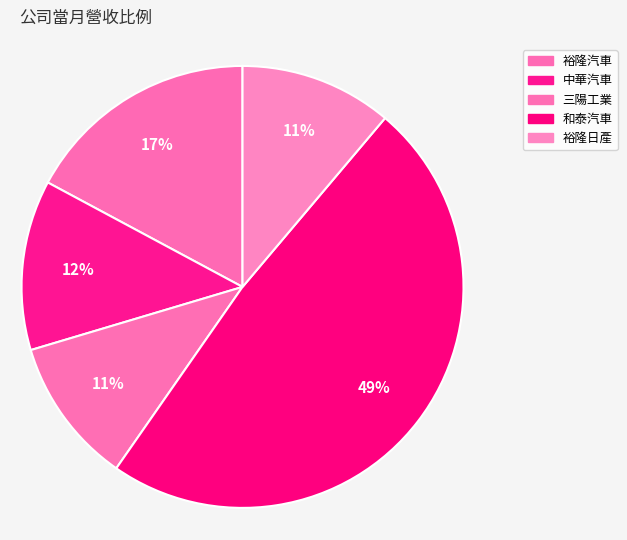

What percentage is NOT represented by 三陽工業?

89.3%